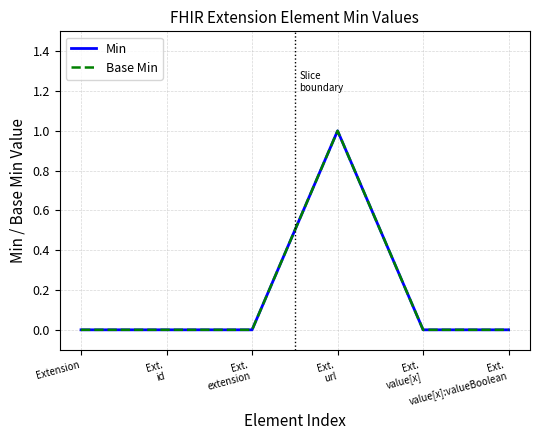

At which label does Base Min reach its minimum?

Extension